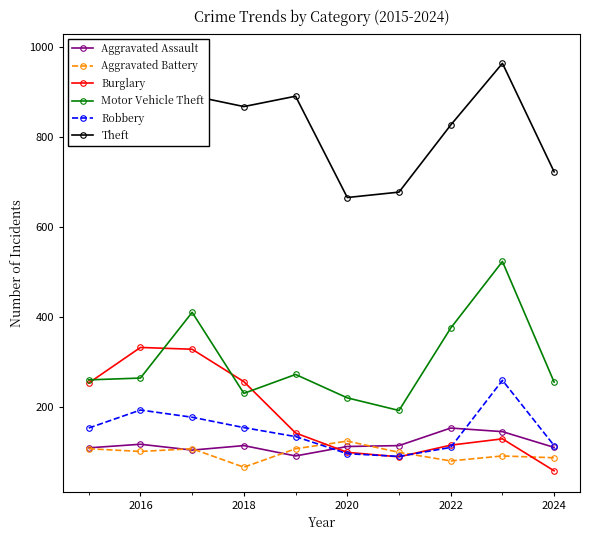

True or false: Robbery has more than 2 interior local peaks.

False